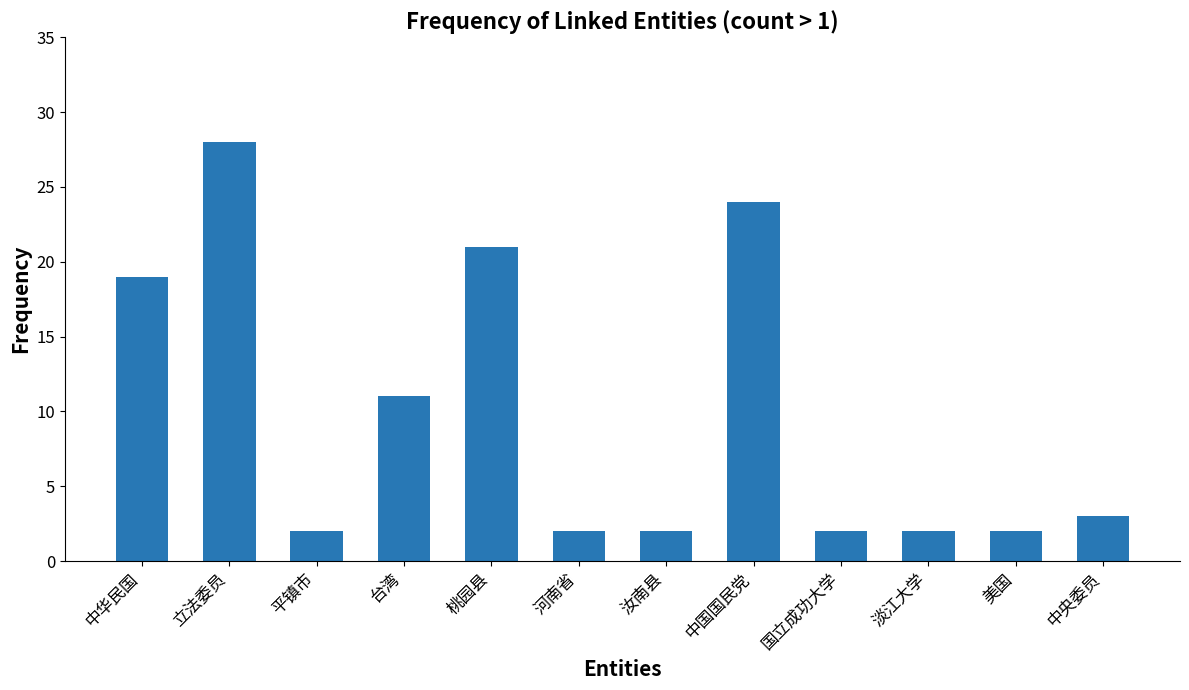

The value at 中国国民党 is 32. True or false?

False